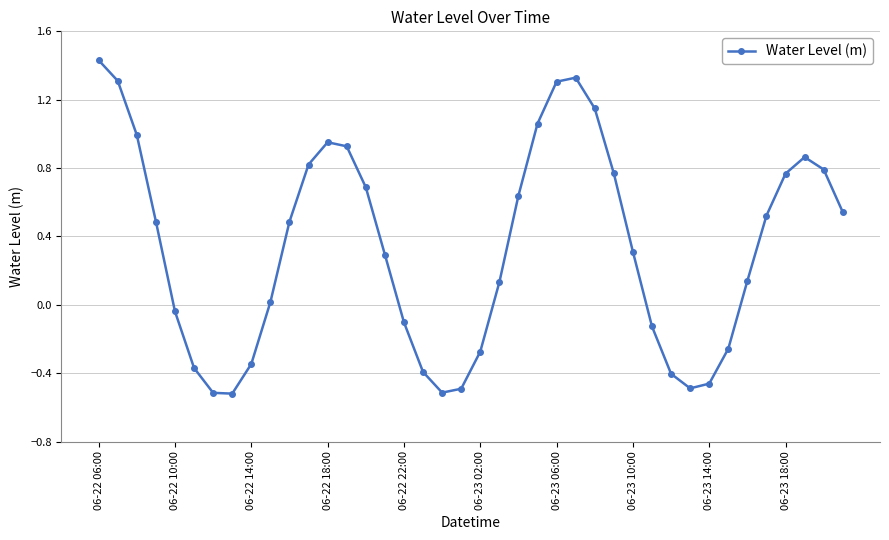

True or false: there are more than 1 points higher than both neighbors.

True